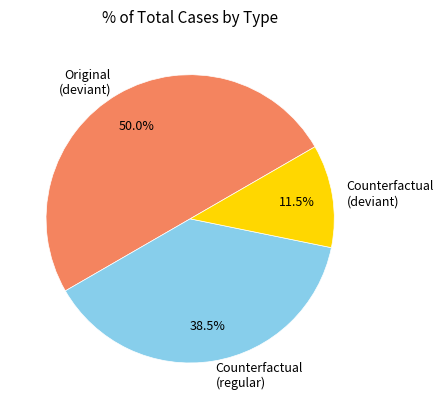

What percentage is NOT represented by Counterfactual (regular)?

61.5%